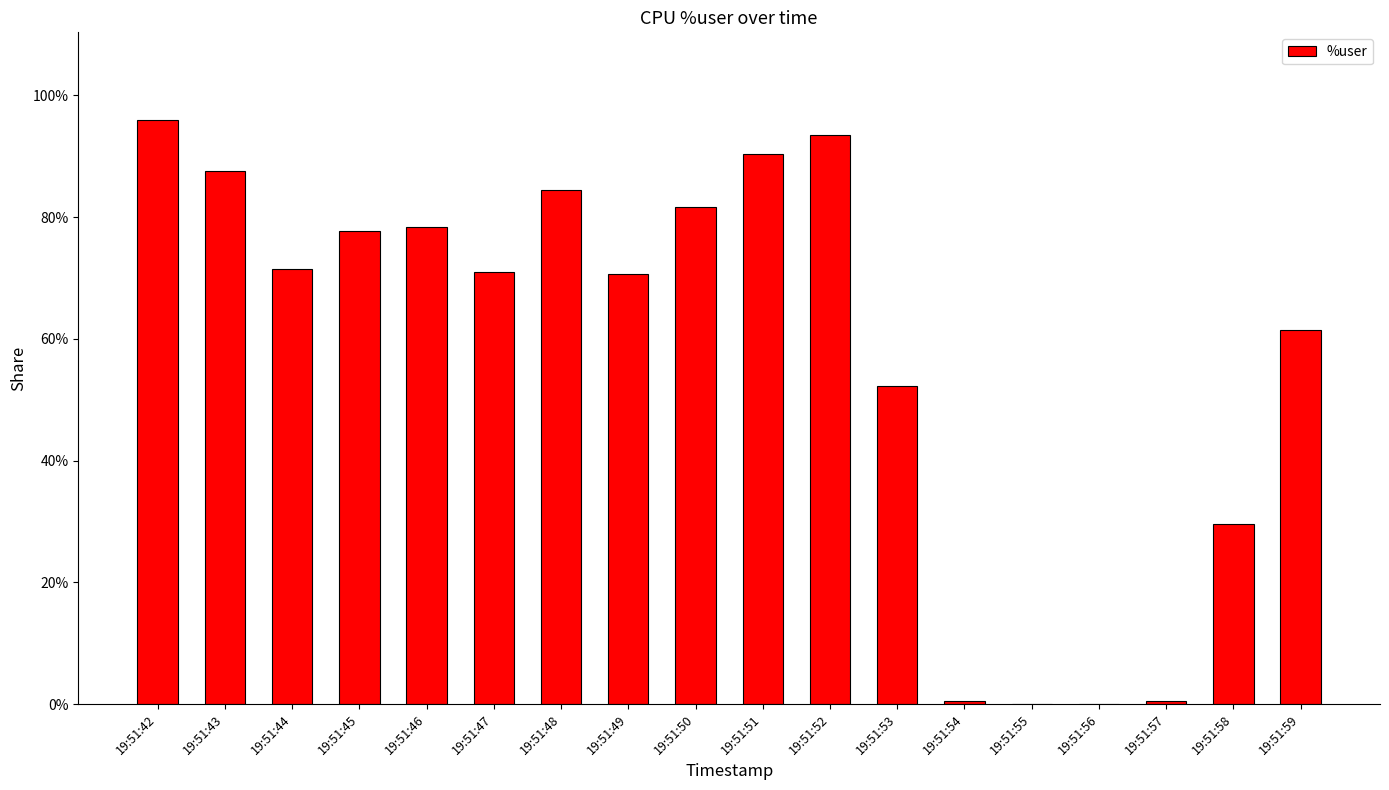

Between 19:51:43 and 19:51:59, which is larger?

19:51:43